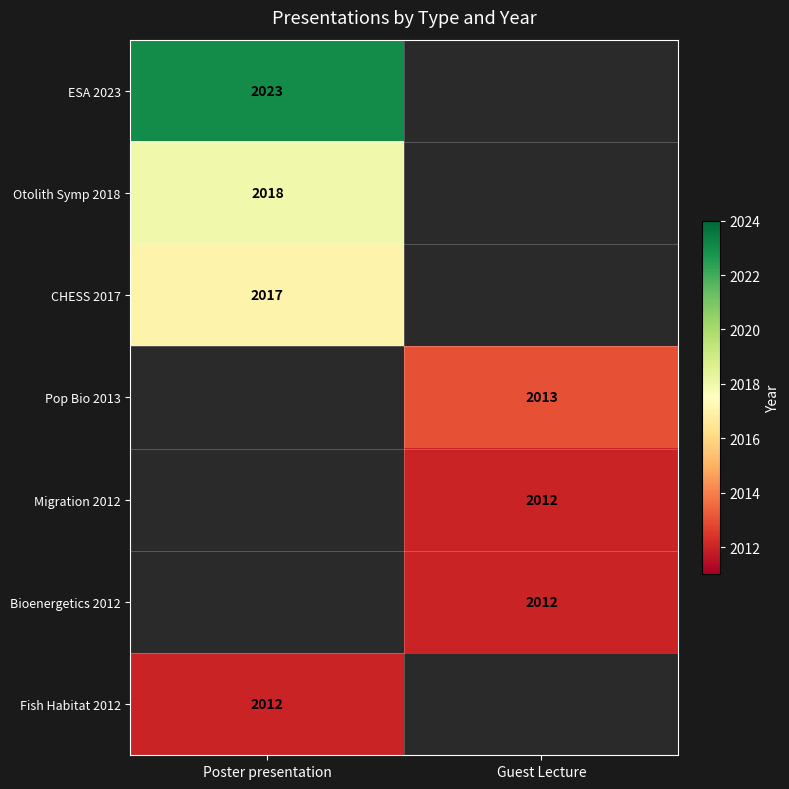

Is the value of CHESS 2017 at Poster presentation greater than the value of ESA 2023 at Poster presentation?

No